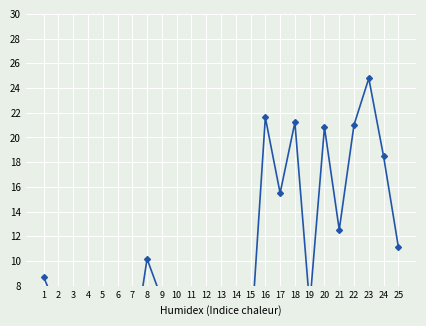

At which category does the data reach its first local valley?

4